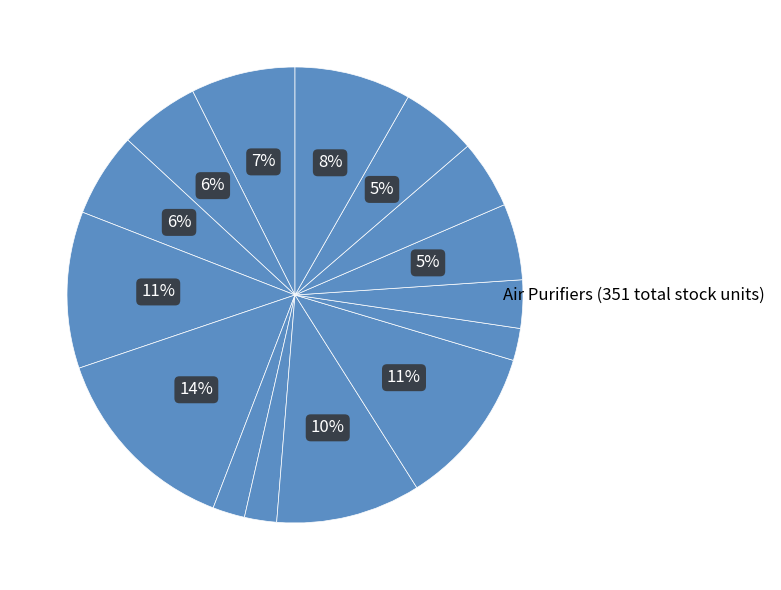

Rank the categories by value from highest to lowest.

RGF REME-H, Silent Air Purifier, FRESH AIR SURROUND, HALO-LED, EcoDuct 2000, ORECK TRUMAN, FRESH AIR MINI, EcoQuest Fresh Air 2, Envion TA740, FilterQueen Defender, APCO Fresh-Aire, LEVOIT Core 300, Max Blaster, Ecoquest Fresh Air, Membrane Solutions MS18